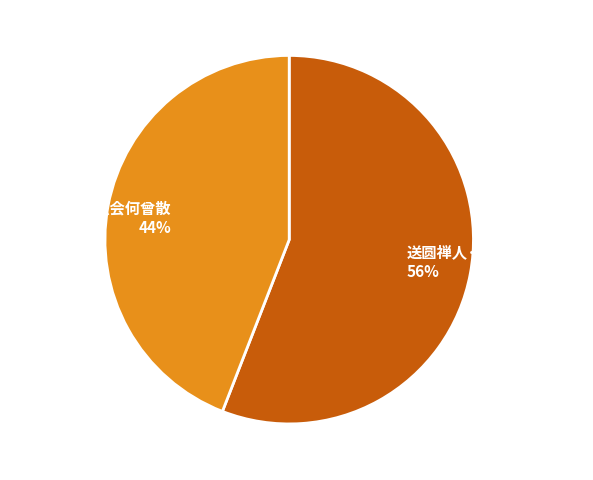

Count the number of slices in the pie.

2